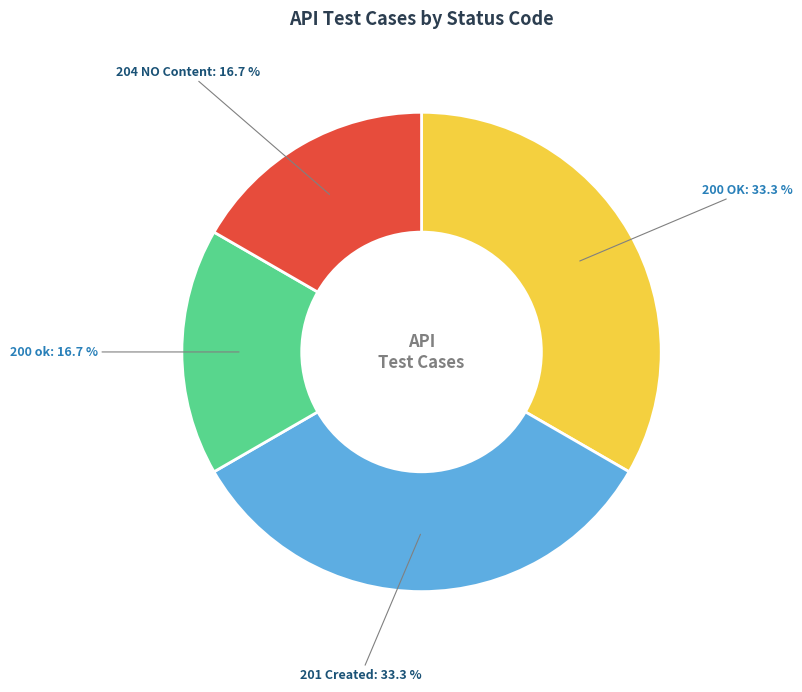

Does any single category account for the majority?

No